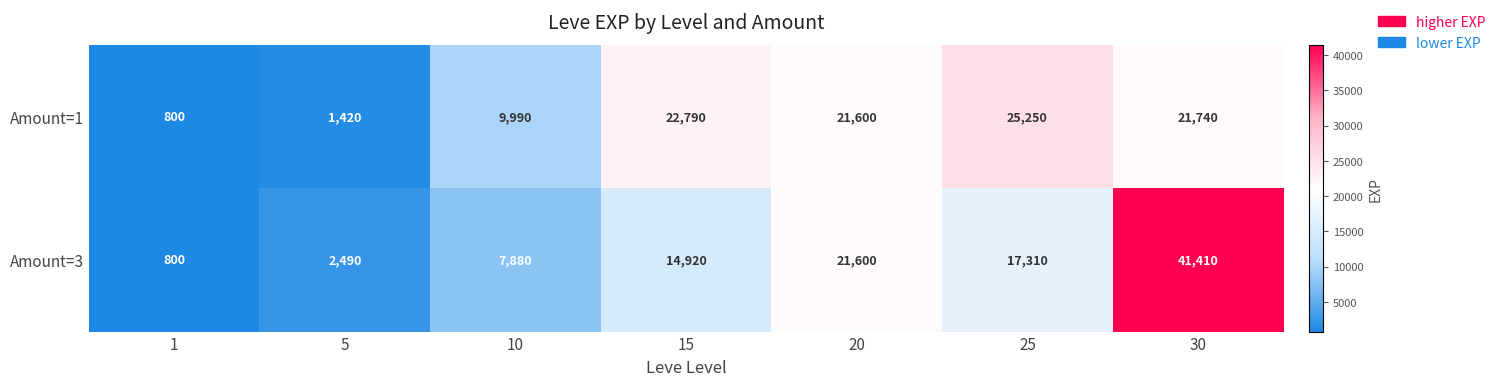

What is the difference between the maximum and second lowest values in the Amount=3 series?

38920